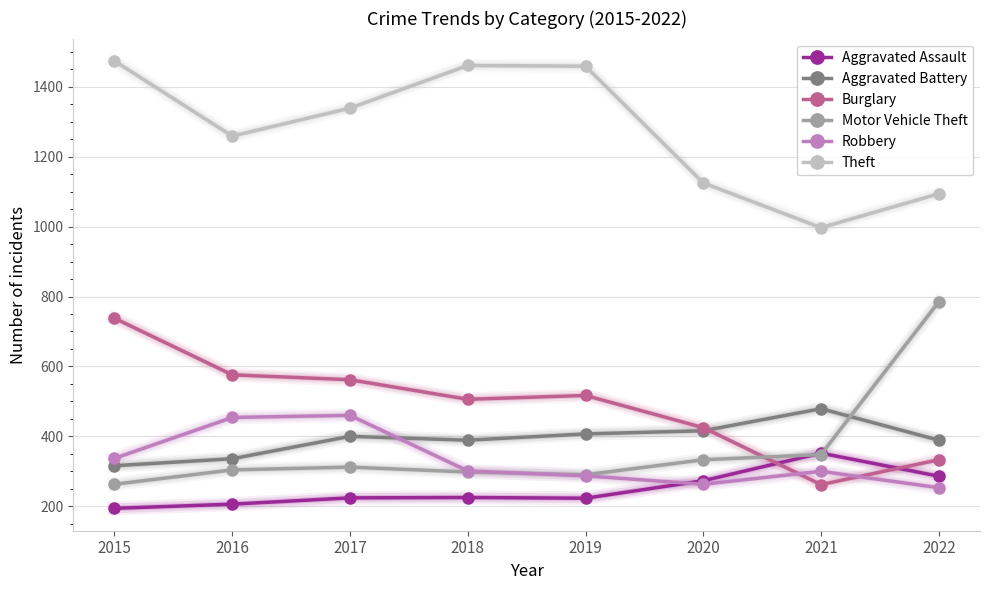

Where is Theft nearest to the value 1235?

2016